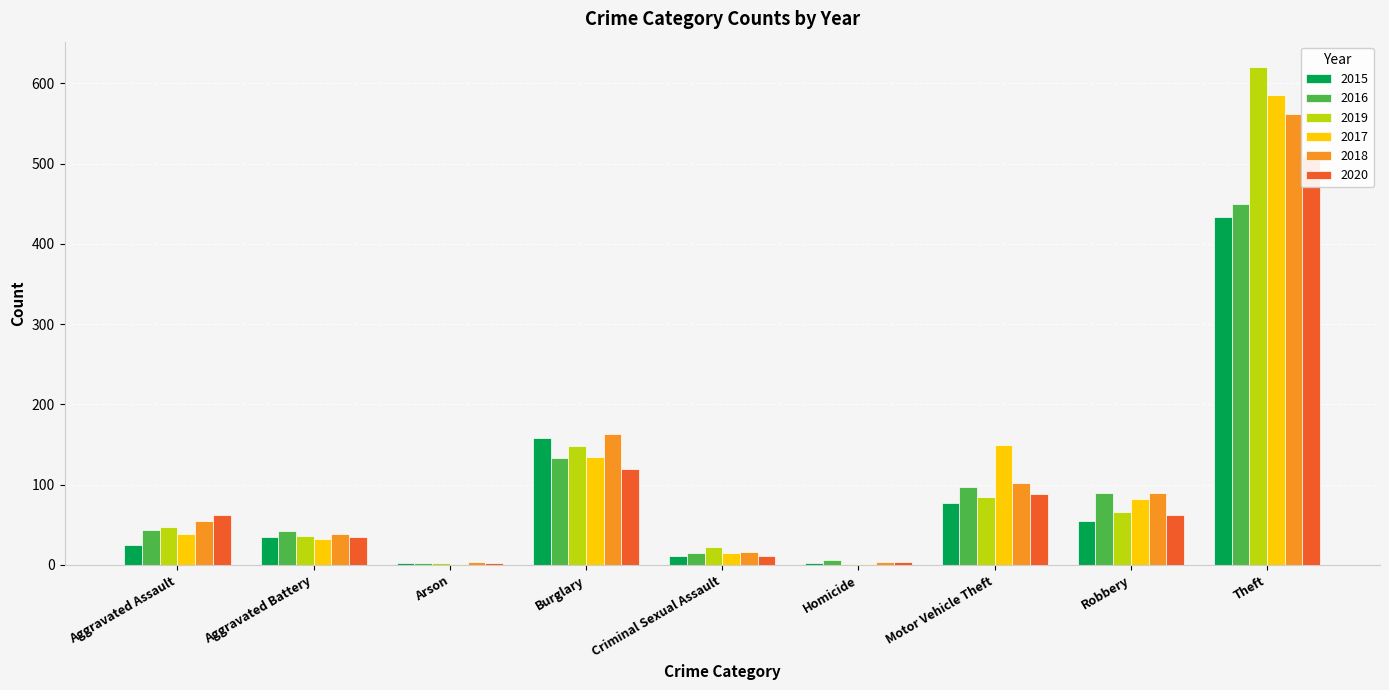

Between Theft and Homicide, which is larger?

Theft